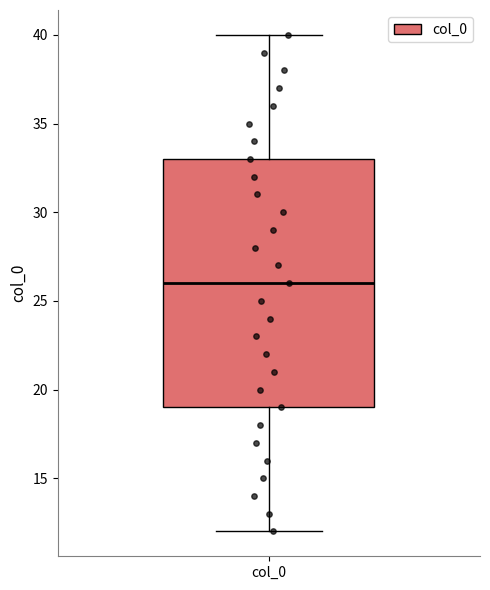

Read this box plot against the y-axis: the position of the median line, the range covered by the box, and the ends of both whiskers. The values are not printed on the chart, so give them approximately, as read against the axis.

median 26, box 19 to 33, whiskers 12 to 40